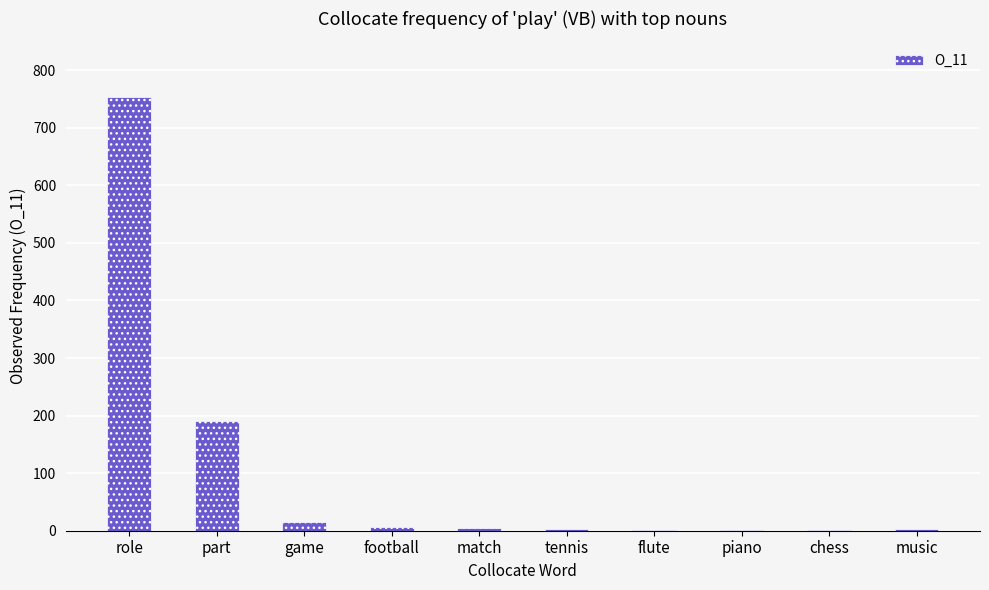

The chart shows a value of 4 at match. True or false?

True